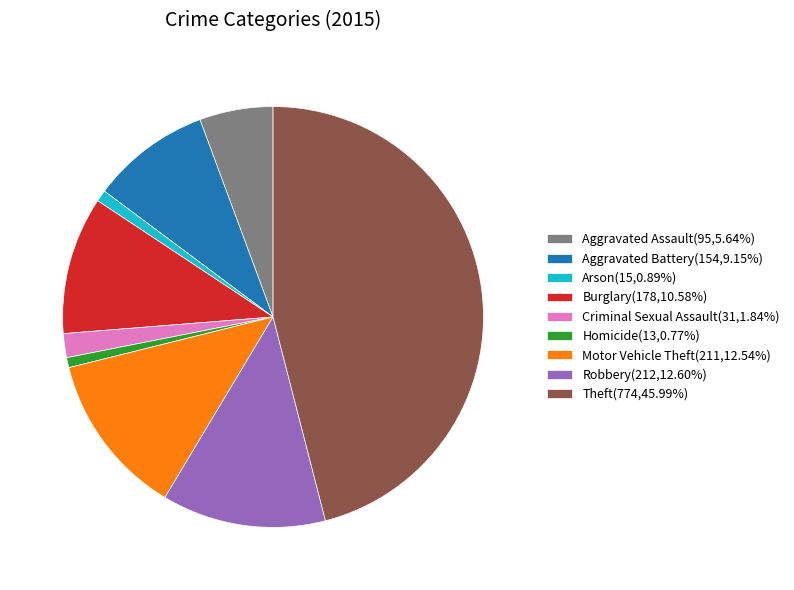

What is the ratio of the value at Burglary to the value at Criminal Sexual Assault?

5.7